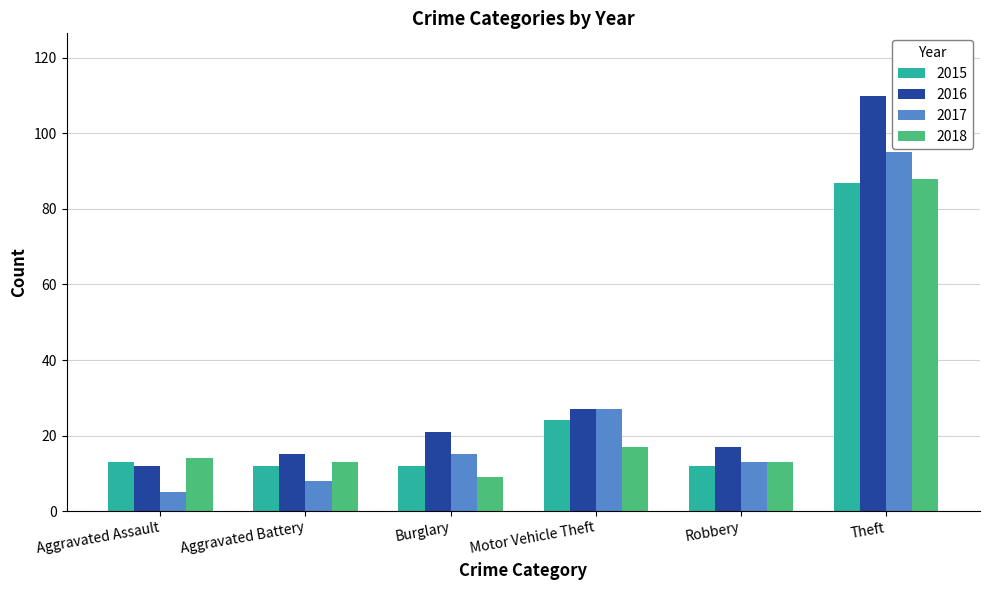

Which series has the largest range (max minus min)?

2016